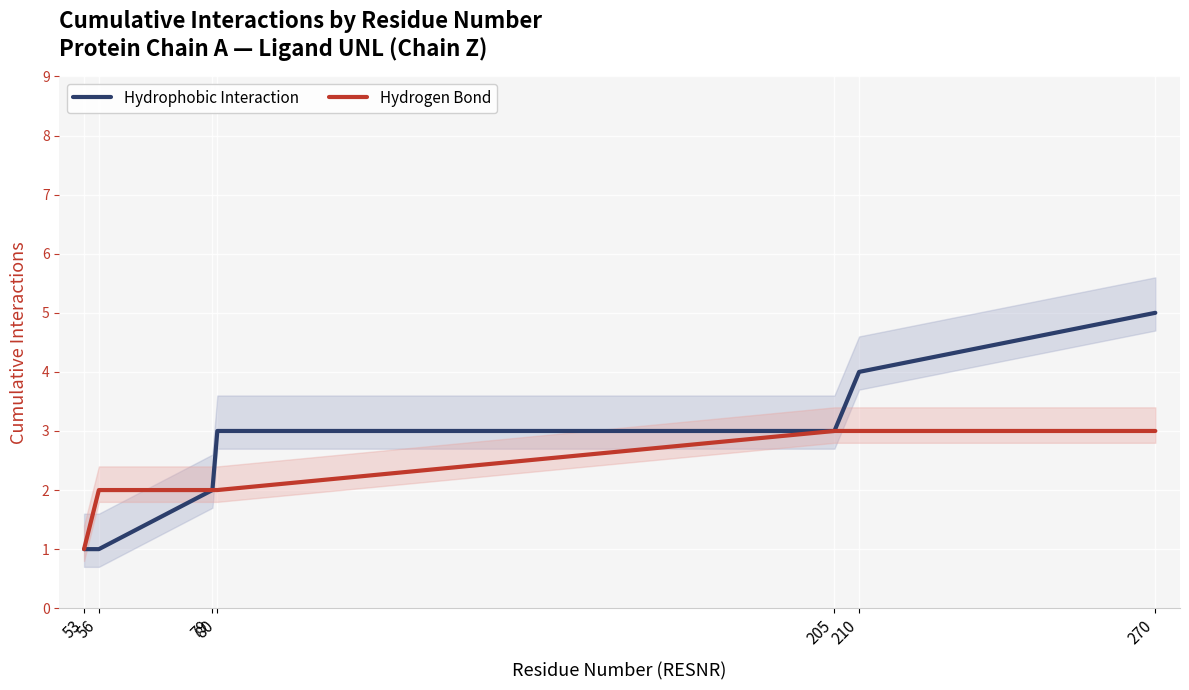

At 80, list the series in order from largest to smallest.

Hydrophobic Interaction, Hydrogen Bond